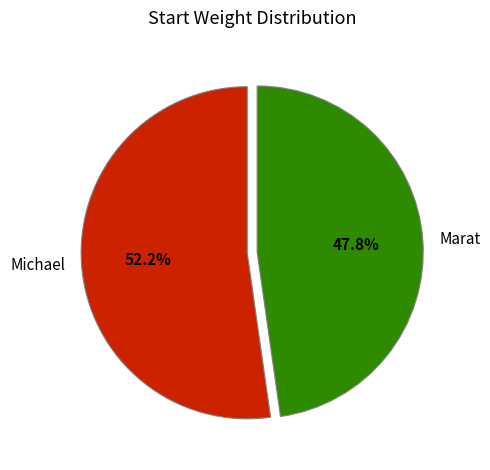

The Michael slice represents 38% of the pie. True or false?

False